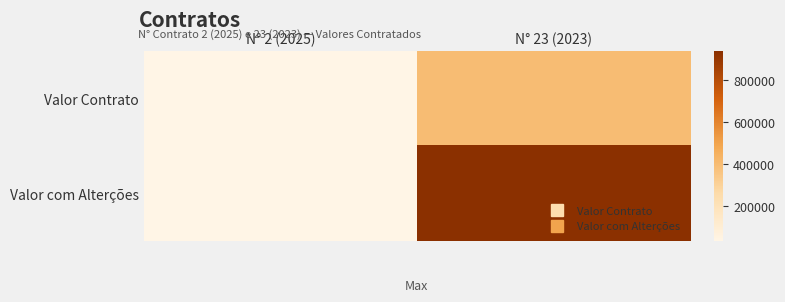

What is the total value across all series at N° 23 (2023)?

1338125.1